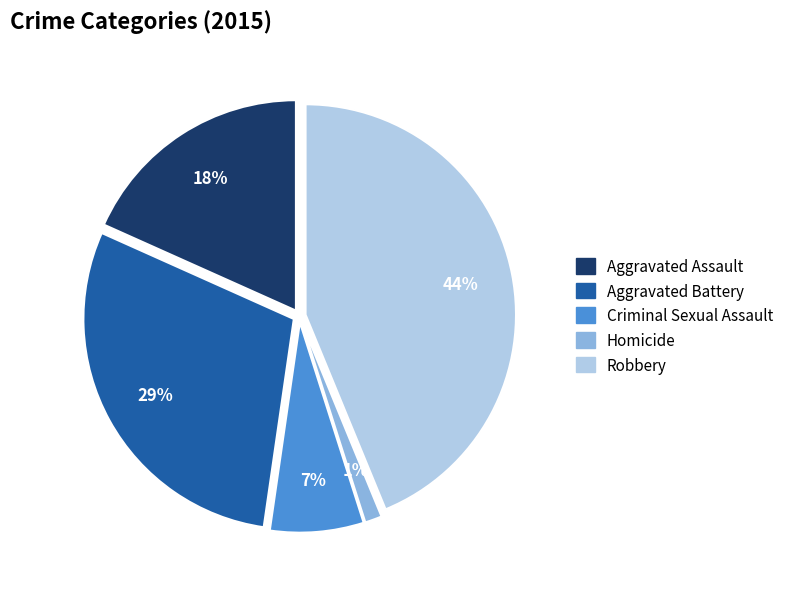

True or false: Aggravated Assault accounts for 18% of the total.

True